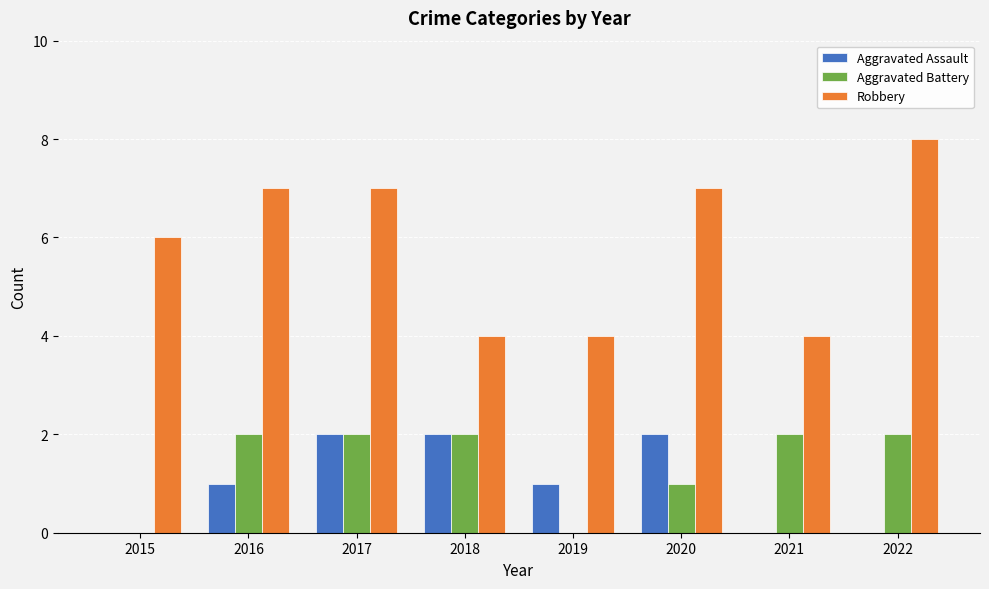

Are the bars grouped side by side (vs. stacked)?

Yes